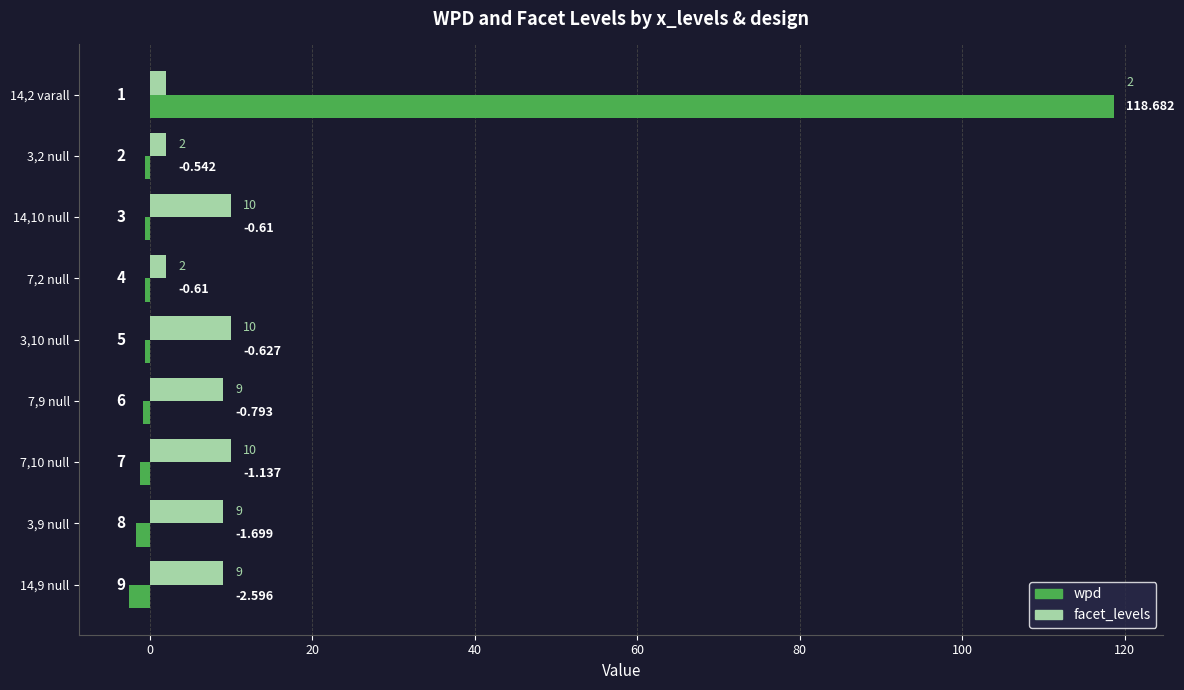

Between 7,2 null and 7,10 null, which series saw the biggest shift?

facet_levels